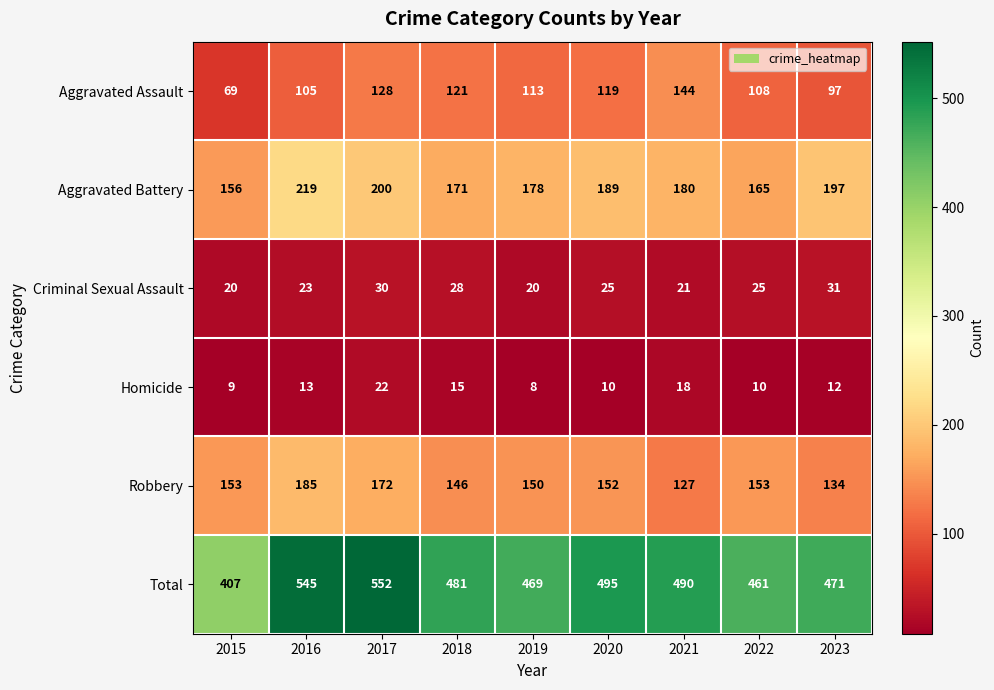

Count the number of data series in this chart.

6